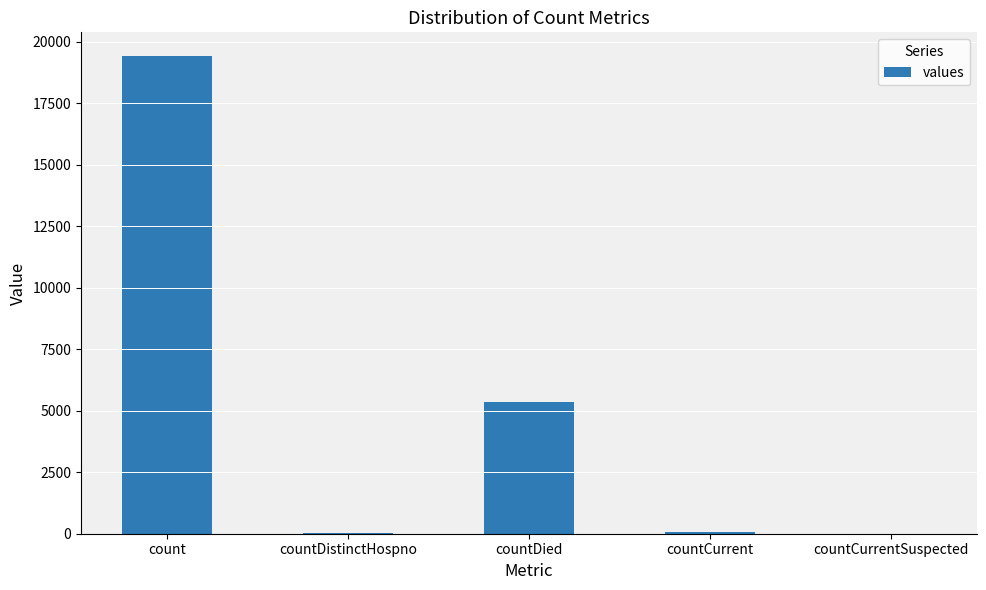

What is the sum of all values?

24875